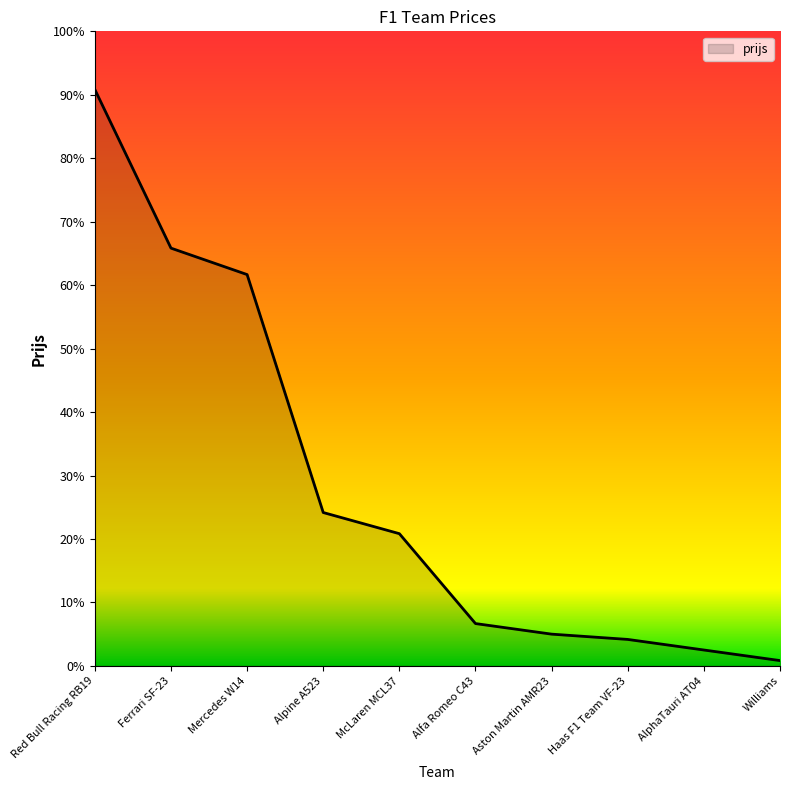

At which category does the chart reach its minimum across all series?

Williams